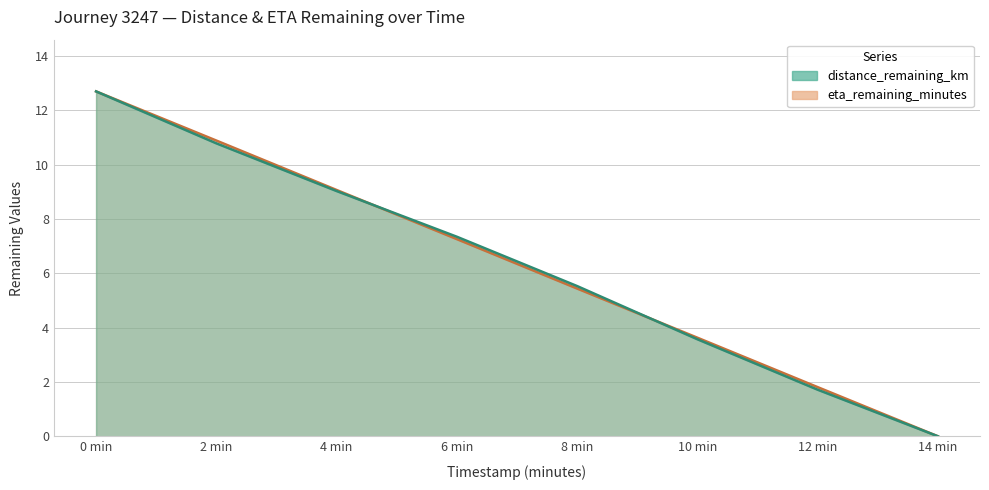

True or false: distance_remaining_km has a value of 2.7 at 12 min.

False